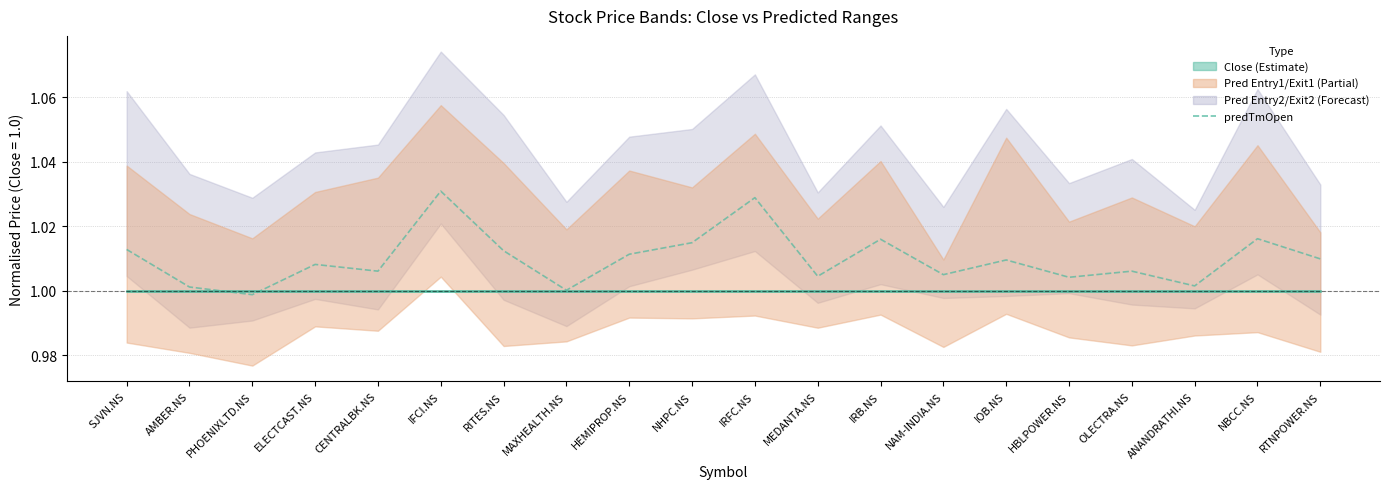

Is this an area chart (filled region under the line)?

No